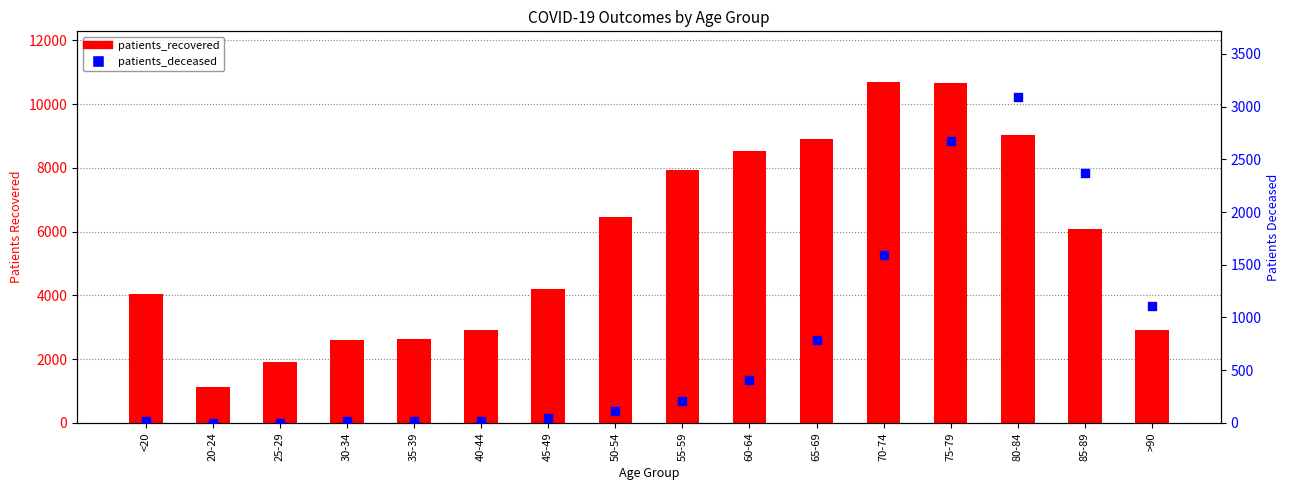

Which series has the widest spread of Y values?

patients_recovered